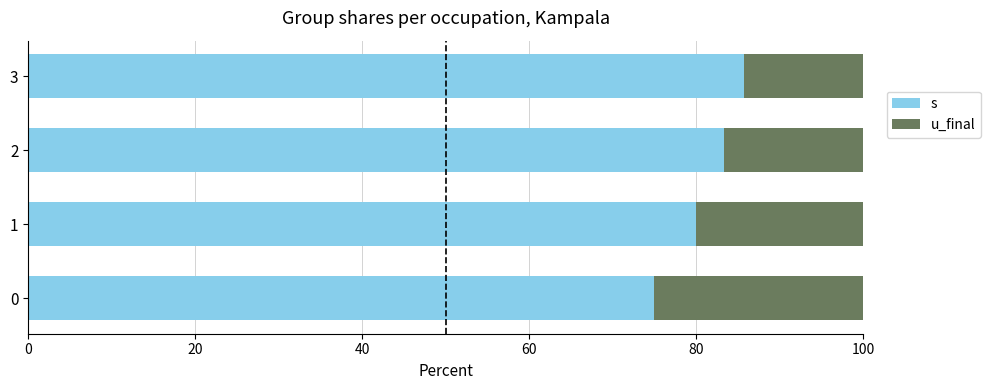

What are all the series names shown in the legend?

s, u_final